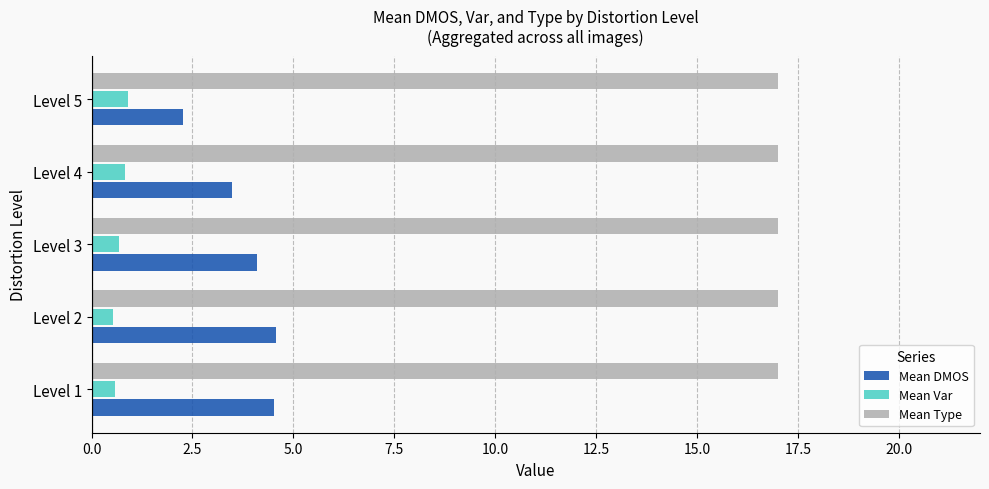

At how many categories does at least one series exceed 1?

5